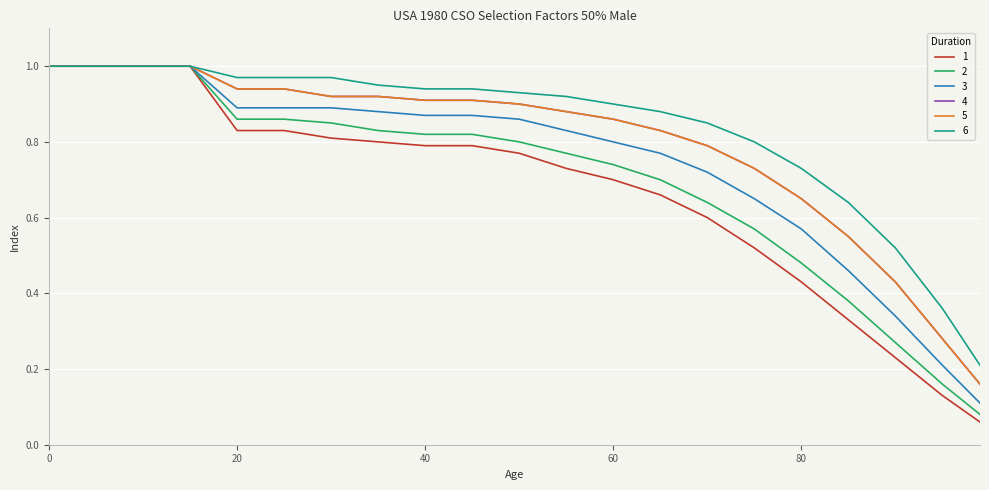

Does the chart have visible grid lines?

Yes